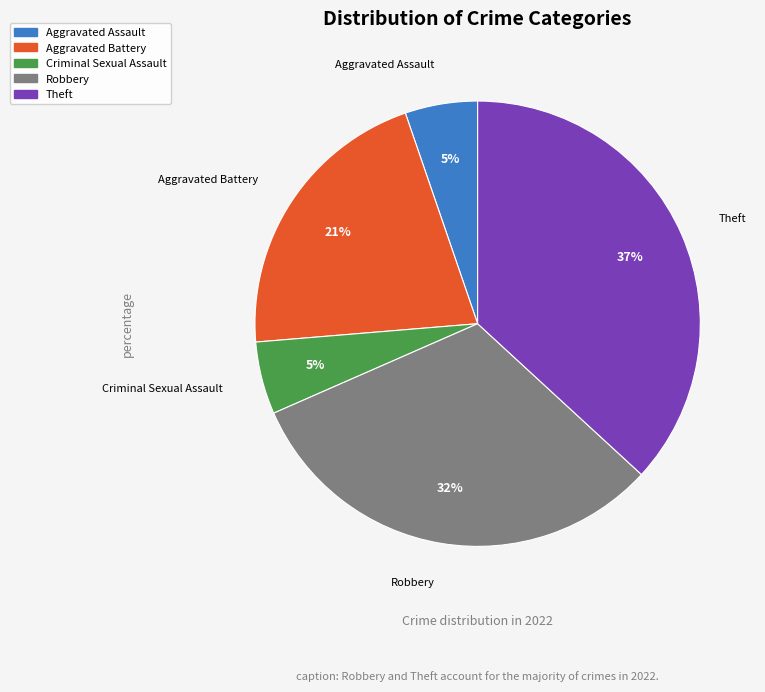

How many segments does this pie chart have?

5